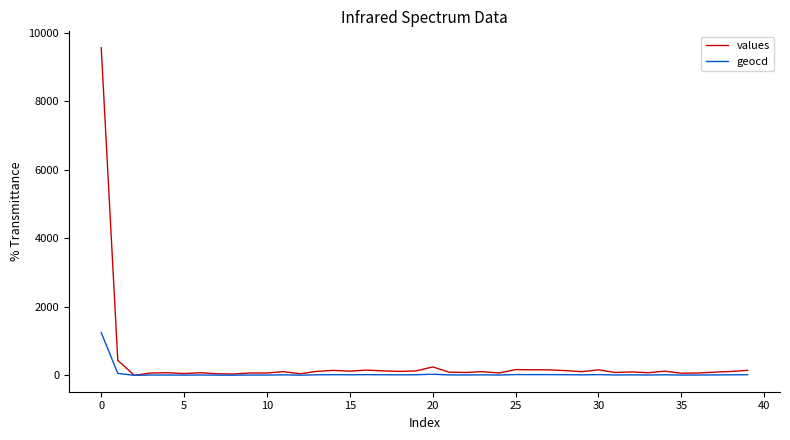

List the series in order of their peak value, highest first.

values, geocd